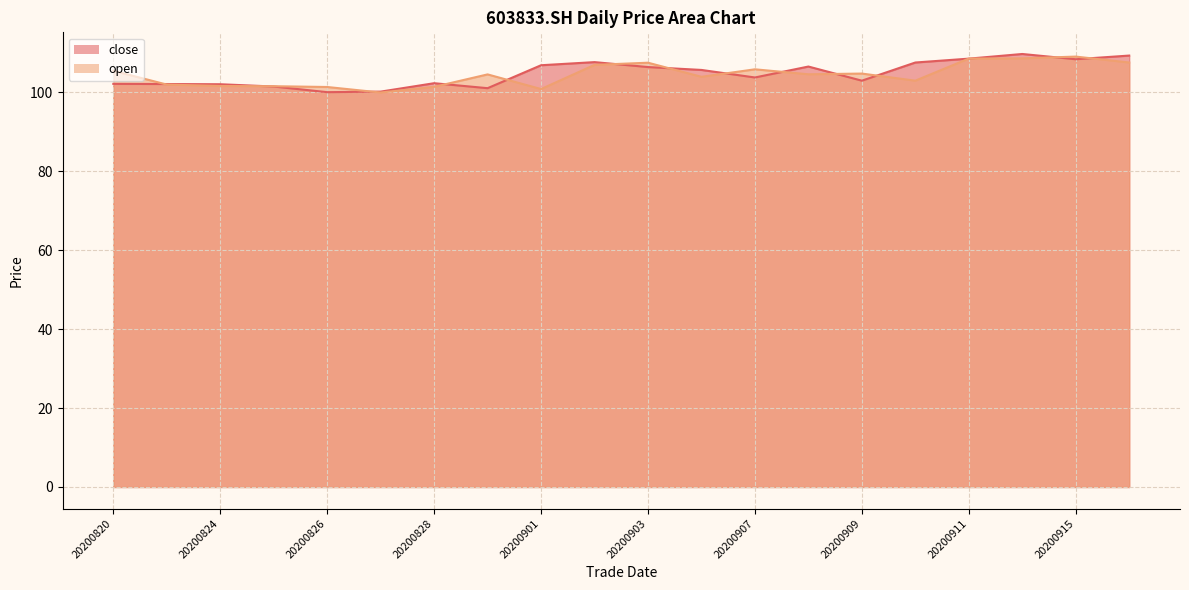

Which label corresponds to the largest value in the chart?

20200914